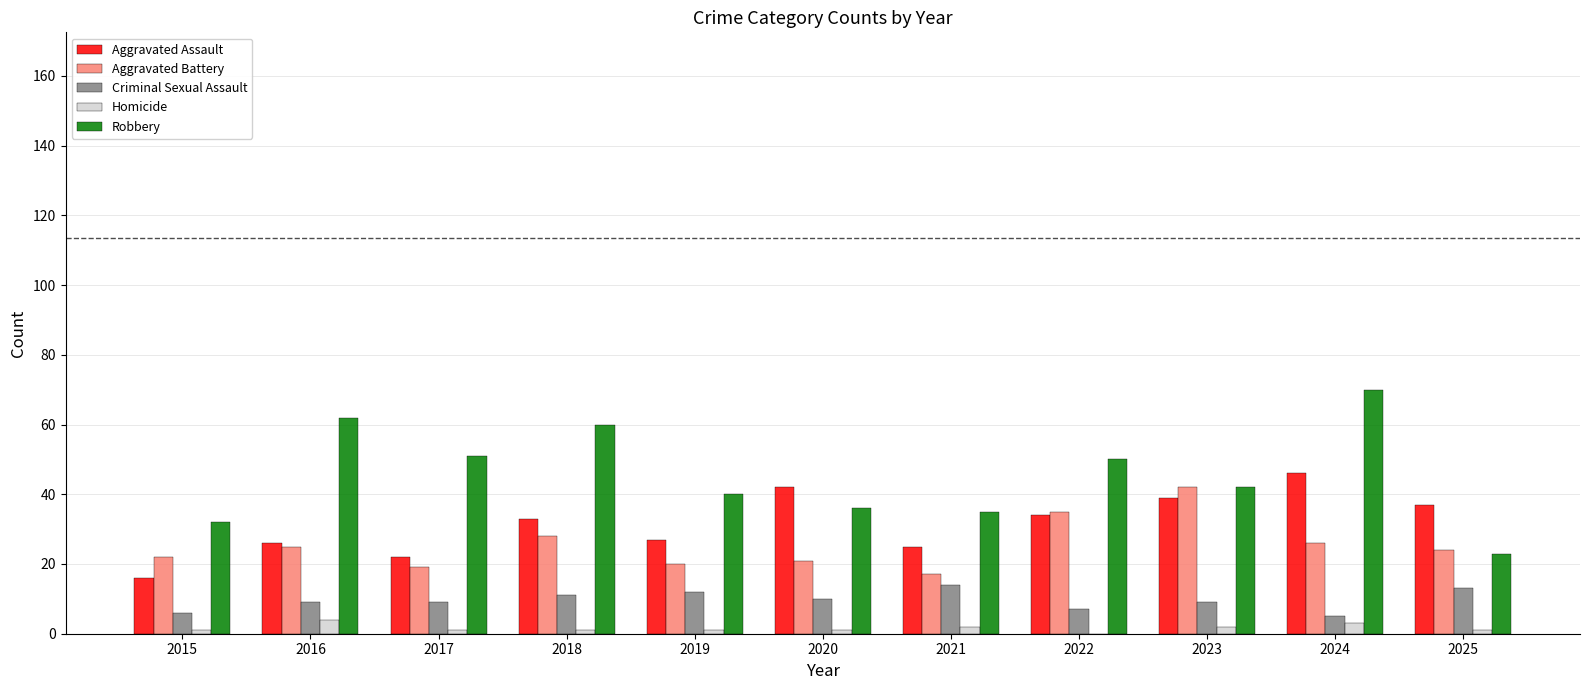

What is the difference between the Criminal Sexual Assault values at 2022 and 2024?

2